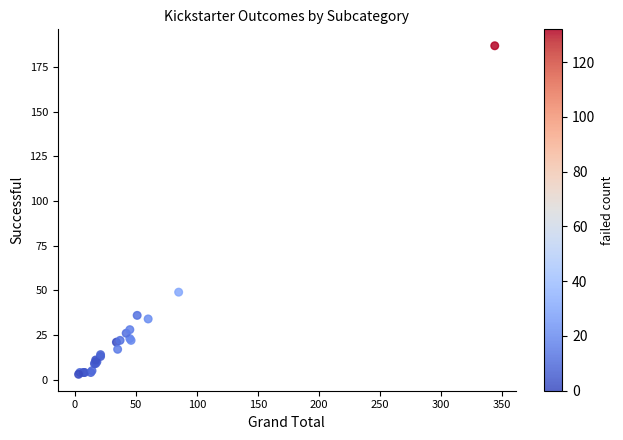

What Y value in the scatter plot is closest to 95?

49